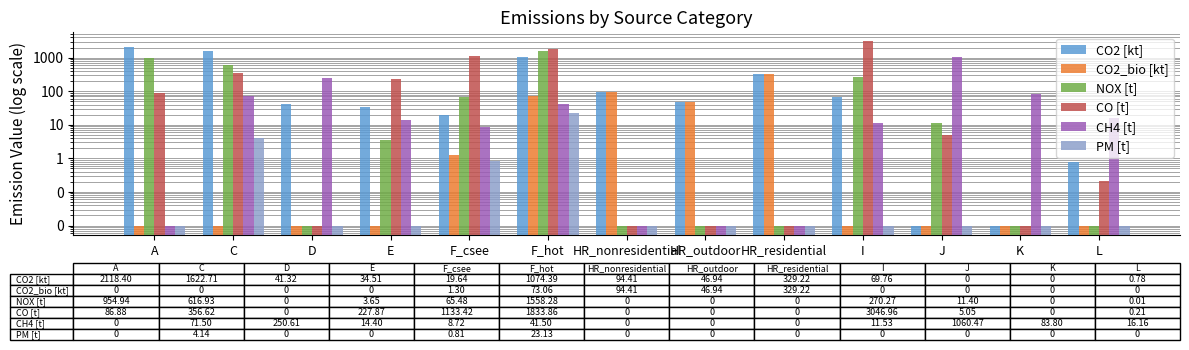

Rank the categories by CO2 [kt] value from highest to lowest.

A, C, F_hot, HR_residential, HR_nonresidential, I, HR_outdoor, D, E, F_csee, L, J, K